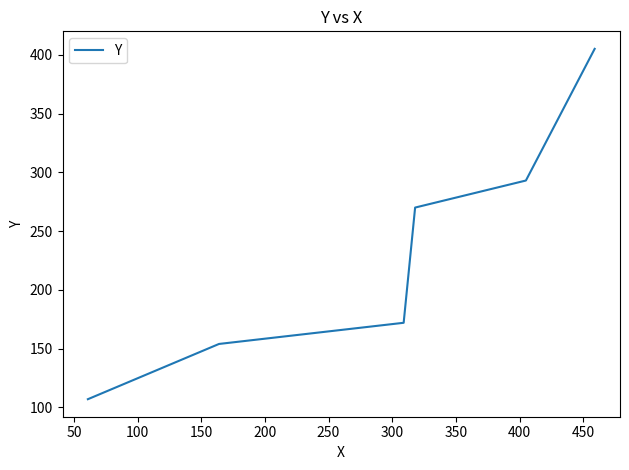

What is the difference between the maximum and minimum values?

298